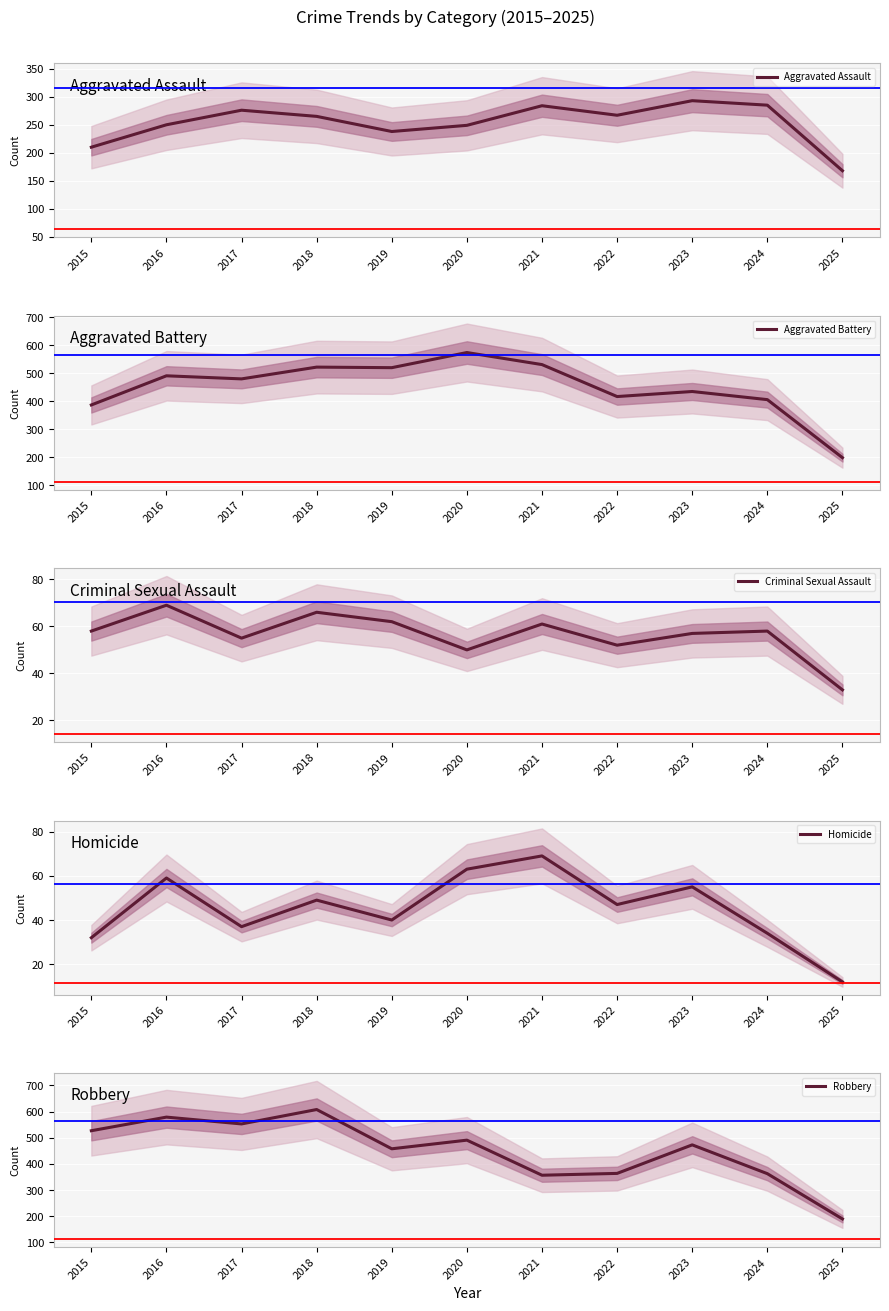

Reading left to right, what are all the values shown in this chart?

Aggravated Assault: 210	250	276	265	238	249	284	267	293	285	168
Aggravated Battery: 387	491	480	522	520	574	531	417	435	406	199
Criminal Sexual Assault: 58	69	55	66	62	50	61	52	57	58	33
Homicide: 32	59	37	49	40	63	69	47	55	34	12
Robbery: 527	579	553	608	458	491	357	364	473	363	190